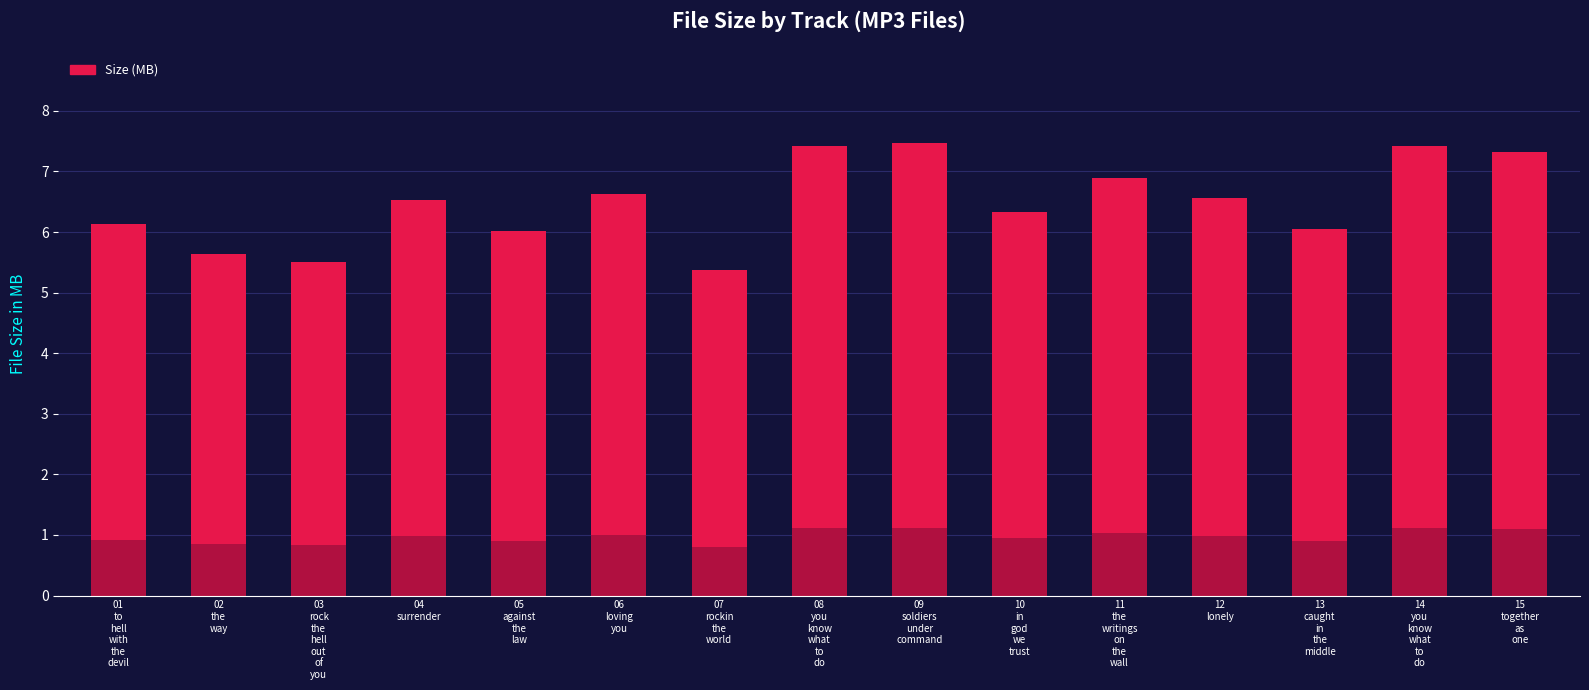

Which has a higher value, 02
the
way or 14
you
know
what
to
do?

14
you
know
what
to
do